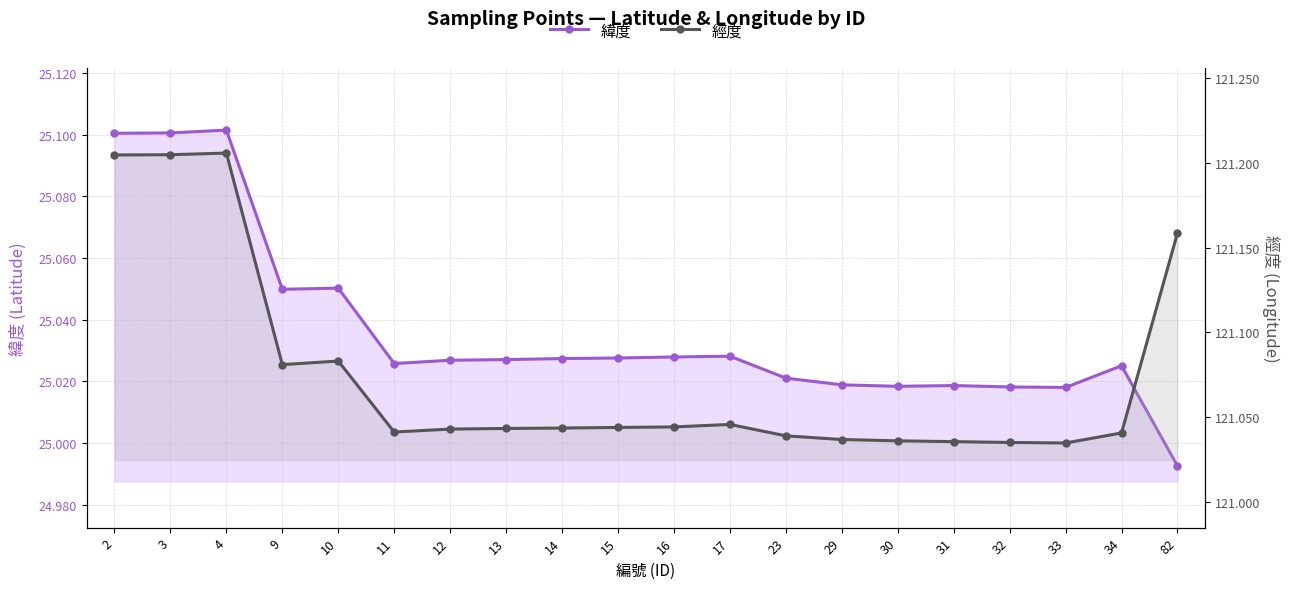

Reading right to left, list all the values displayed in this chart.

緯度: 25.0	25.0	25.0	25.0	25.0	25.0	25.0	25.0	25.0	25.0	25.0	25.0	25.0	25.0	25.0	25.1	25.0	25.1	25.1	25.1
經度: 121.2	121.0	121.0	121.0	121.0	121.0	121.0	121.0	121.0	121.0	121.0	121.0	121.0	121.0	121.0	121.1	121.1	121.2	121.2	121.2